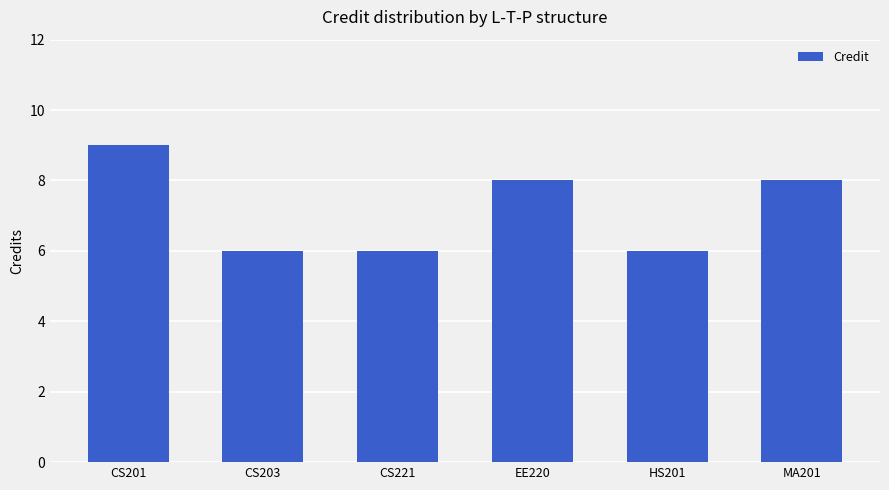

Does the chart contain any negative values?

No